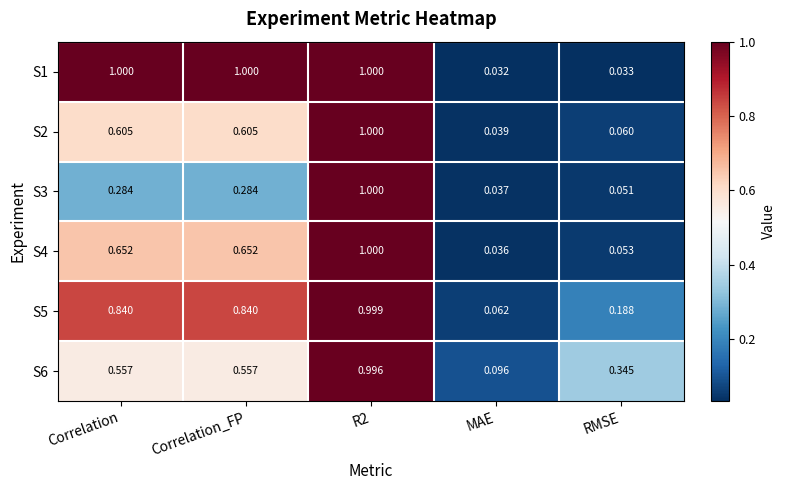

Is the value of S6 at Correlation greater than the value of S3 at Correlation?

Yes